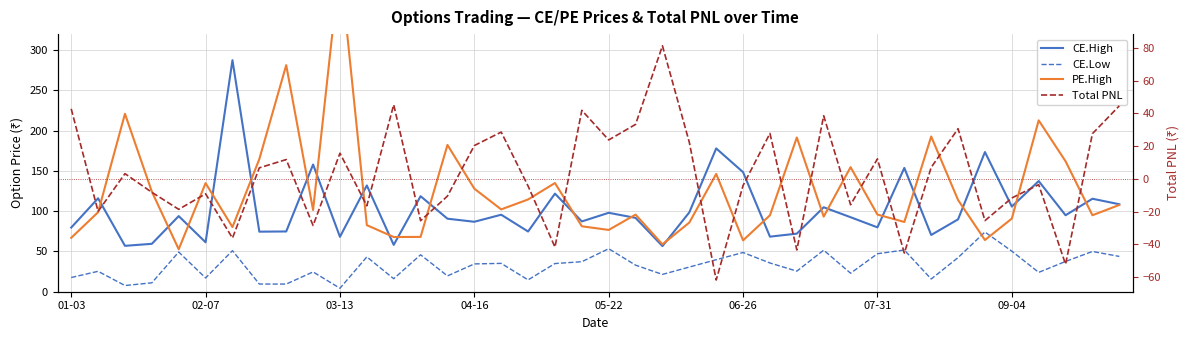

The Total PNL series shows 27.8 at 26. True or false?

True